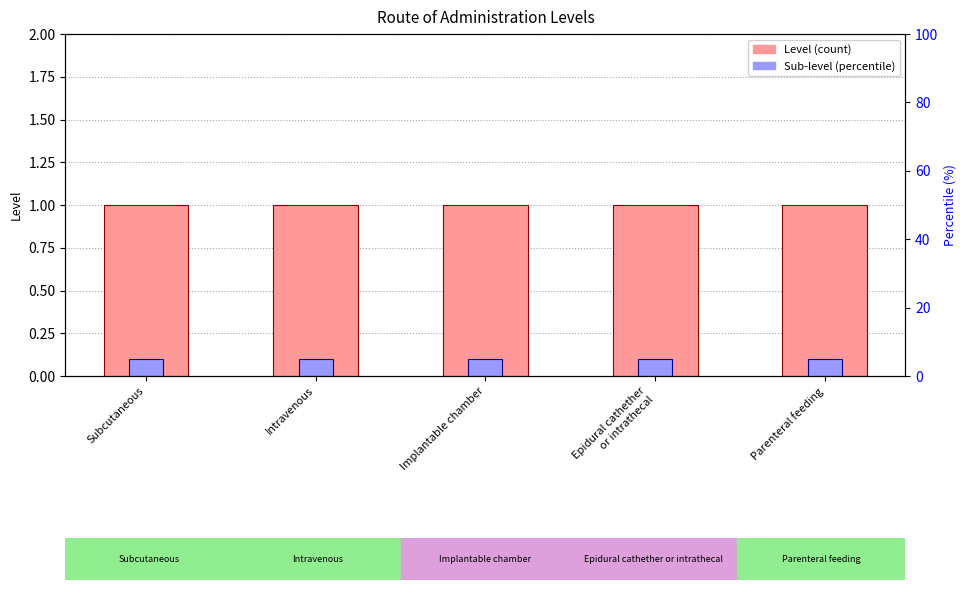

At which category does the chart reach its minimum across all series?

Subcutaneous